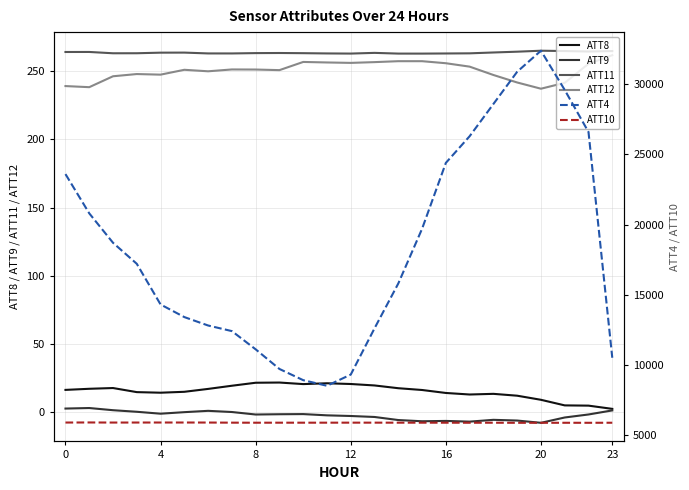

Is it true that ATT8 equals 16.1 at 19?

False